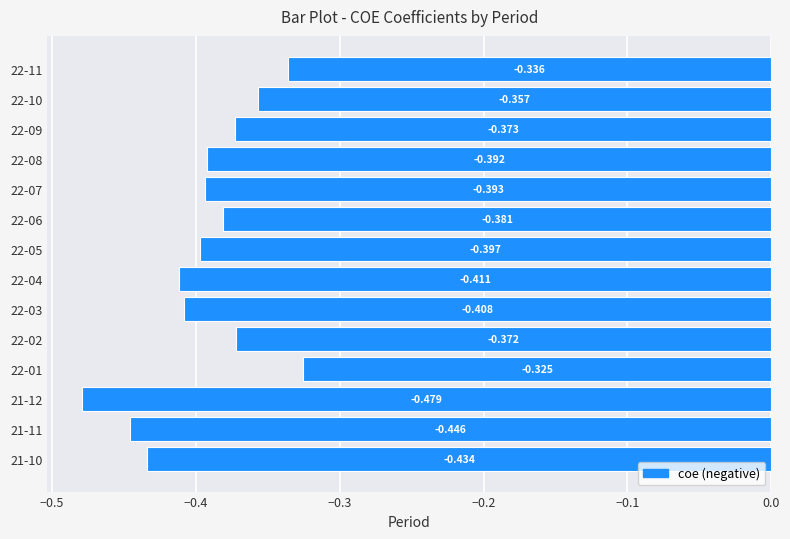

Which category has the highest value across all series?

22-01